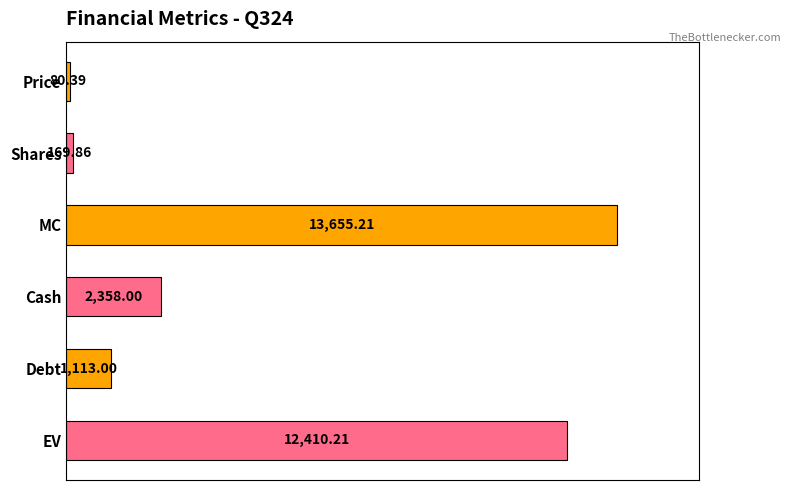

How many bars are there in total?

6